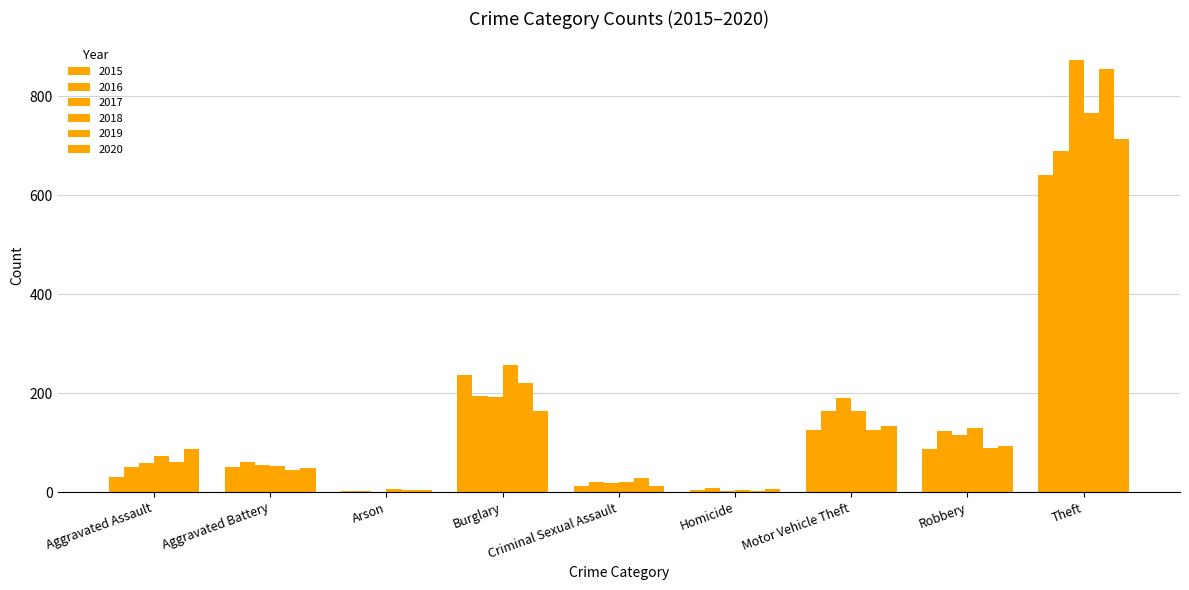

Are the bars grouped side by side (vs. stacked)?

Yes